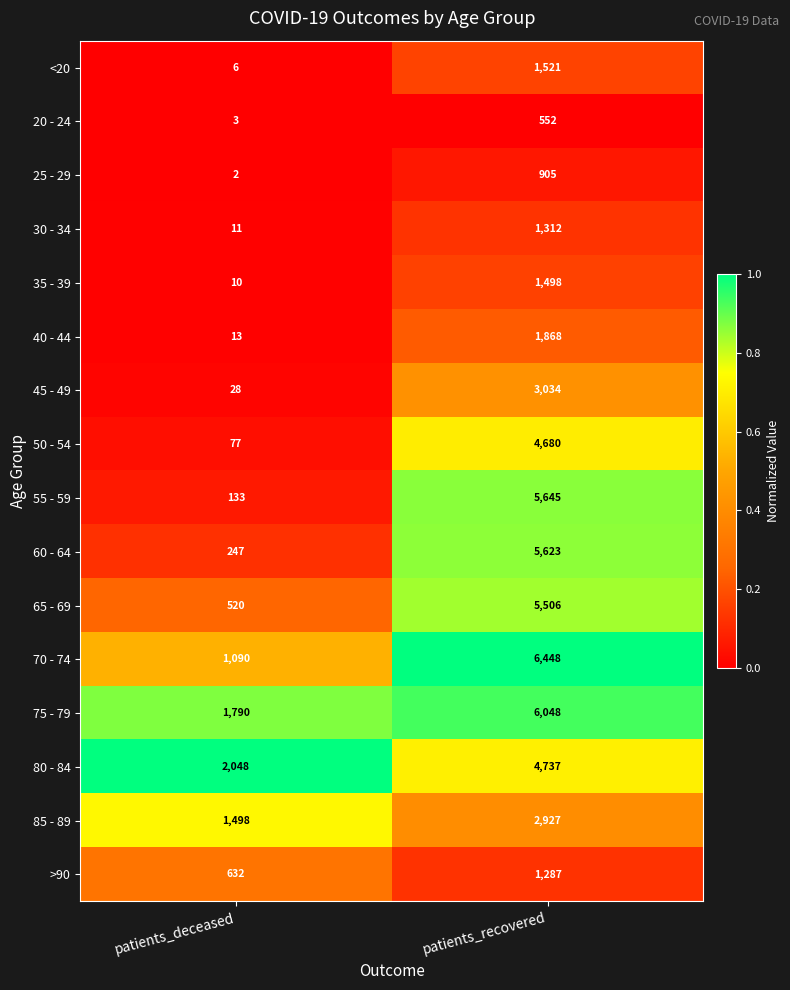

Which category has the lowest value across all series?

patients_deceased